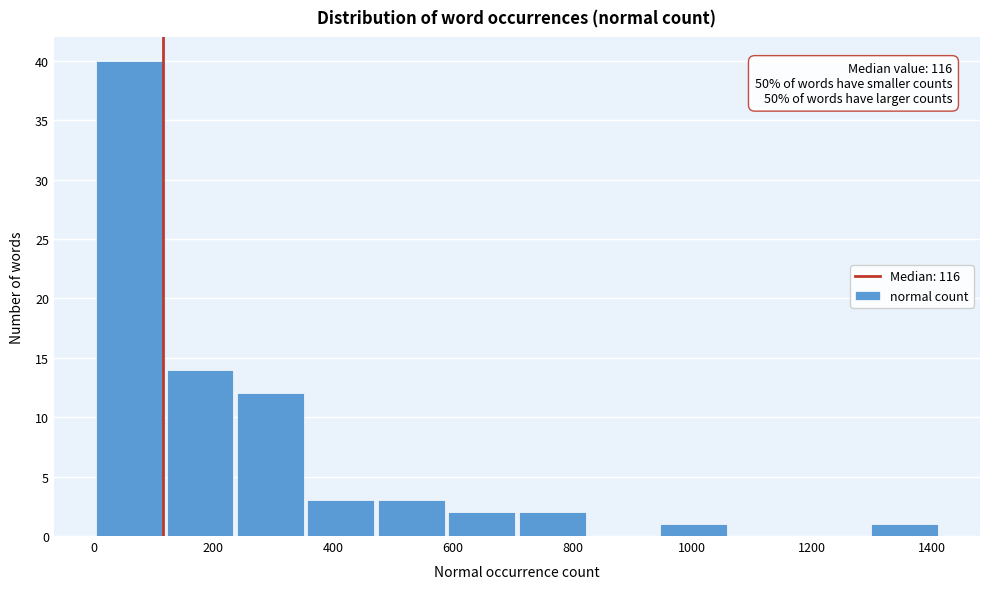

Over which range of the x-axis is the bar tallest?

0 to 120